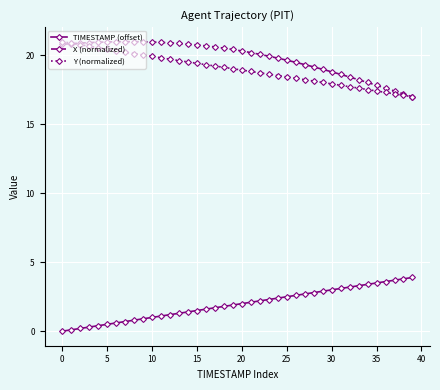

Is this an area chart (filled region under the line)?

No